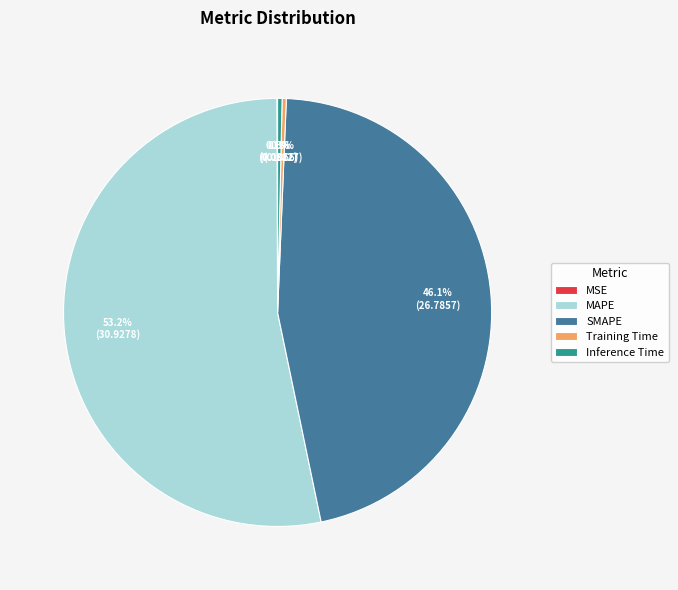

What is the largest slice in the pie chart?

MAPE